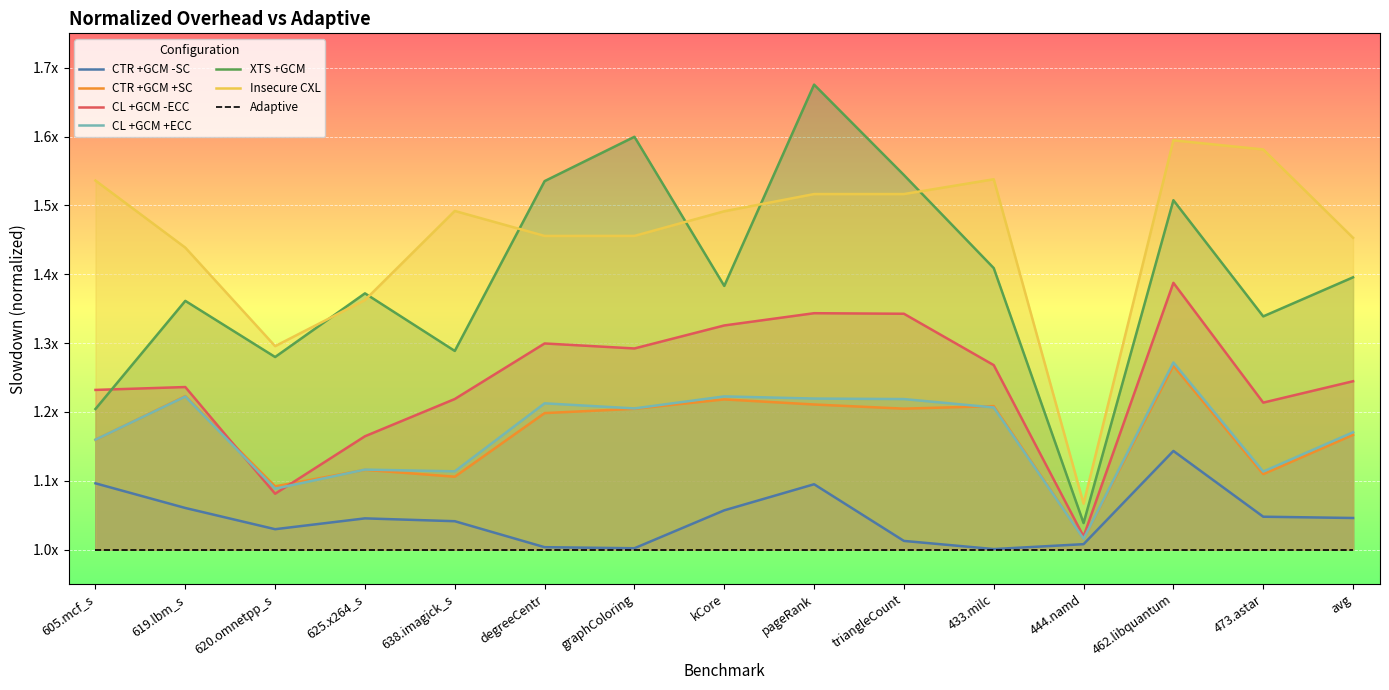

Which series has the largest range (max minus min)?

XTS +GCM